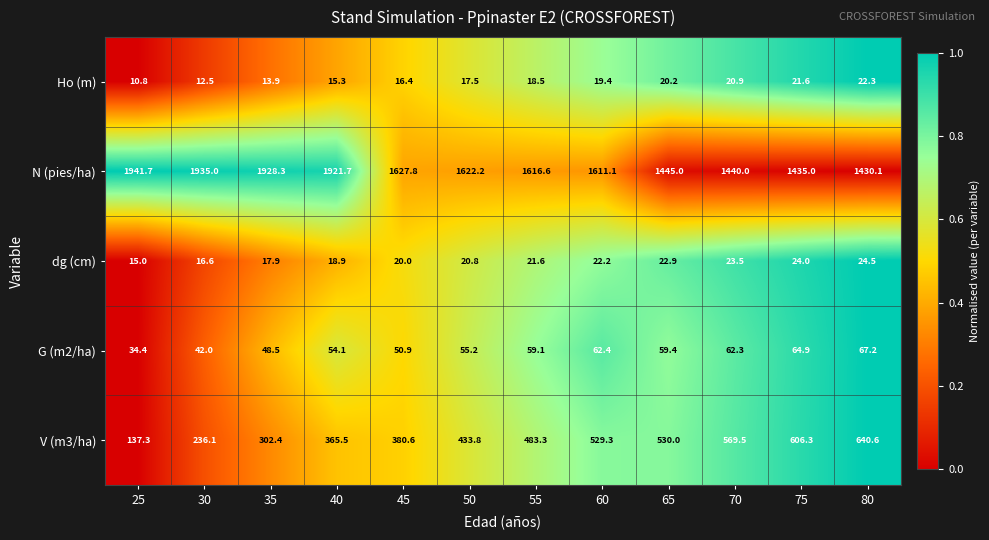

Rank the series at 75 from lowest to highest value.

Ho (m), dg (cm), G (m2/ha), V (m3/ha), N (pies/ha)